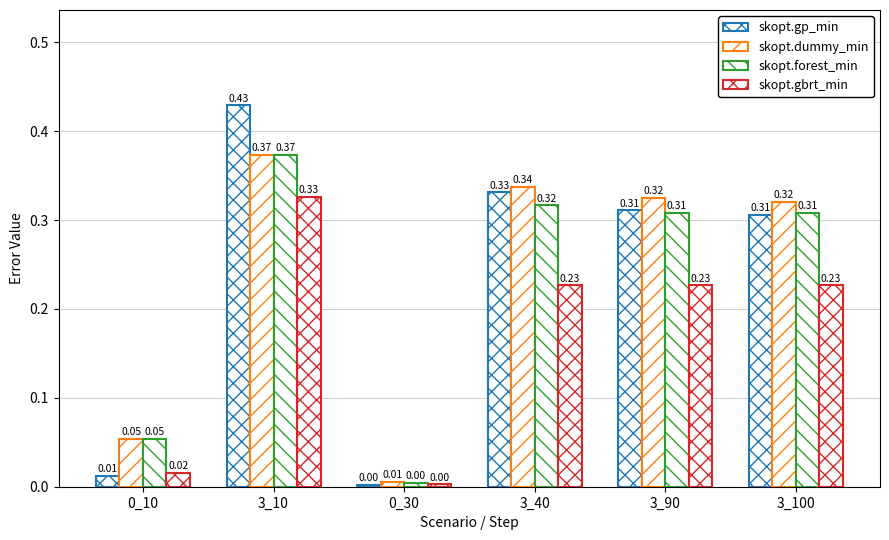

How many groups of bars are there?

6